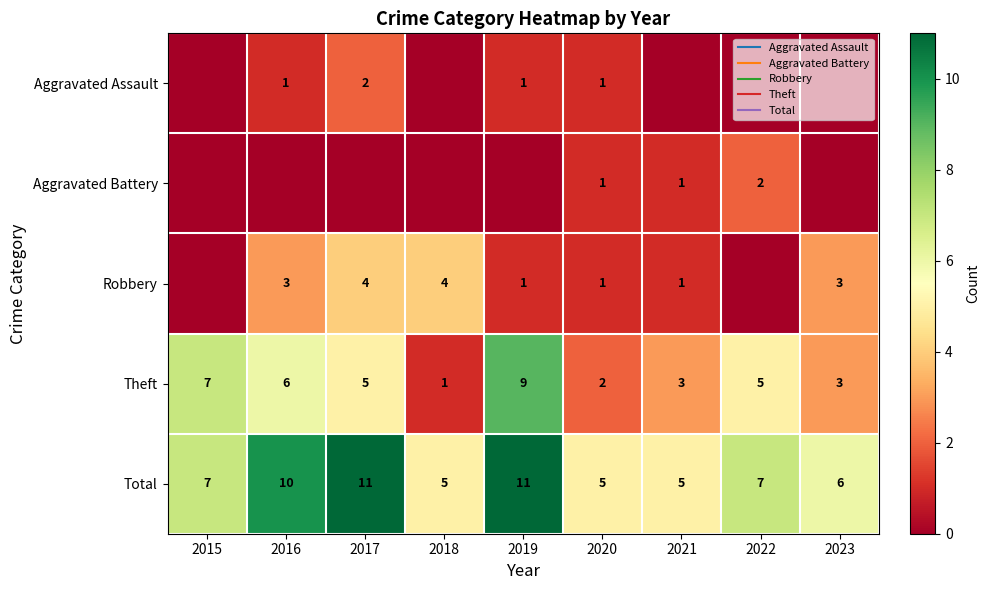

Which label corresponds to the largest value in the chart?

2017